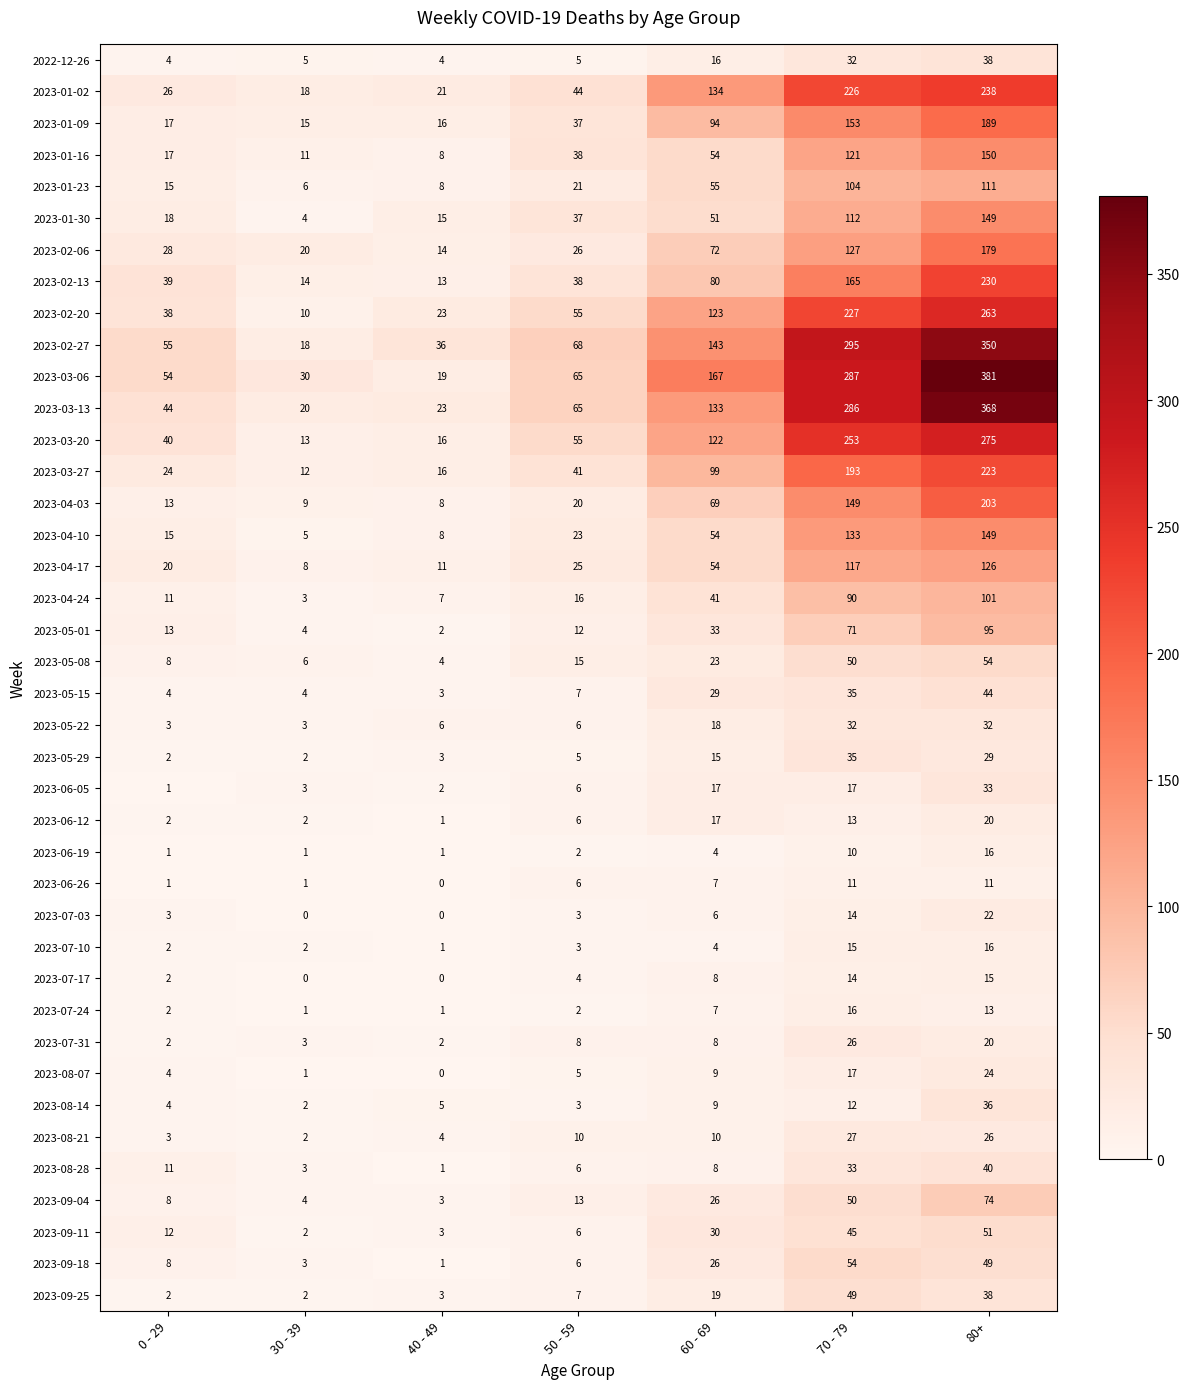

What is the total value across all series at 80+?

4481